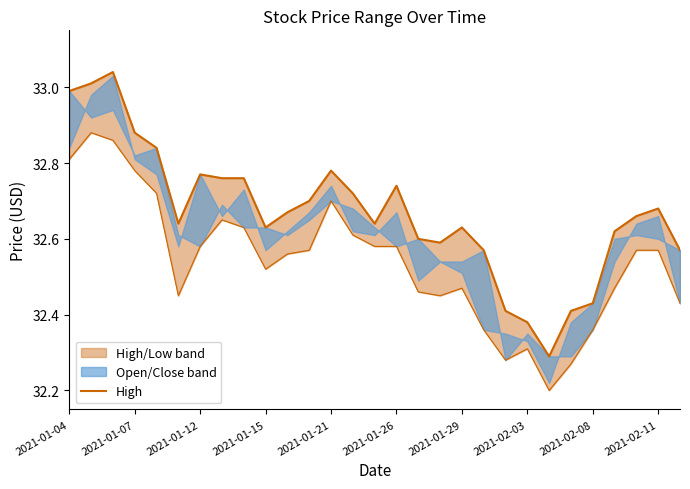

What is the ratio of the value at 16 to the value at 19?

1.0